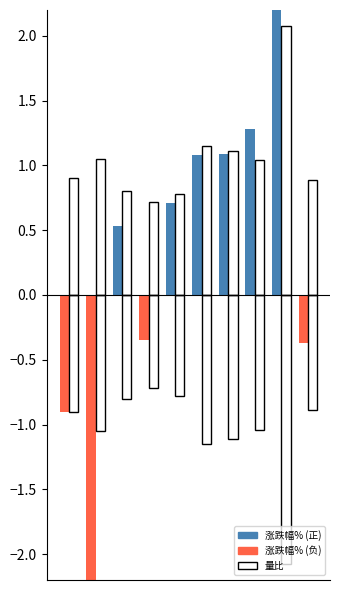

The value of 量比 at 2022-11-22 is 1.1. True or false?

True